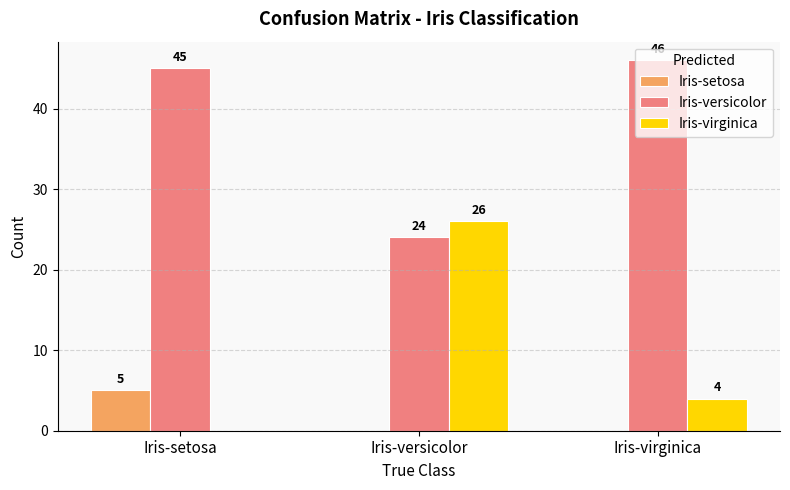

Between Iris-setosa and Iris-virginica, which series saw the biggest shift?

Iris-setosa